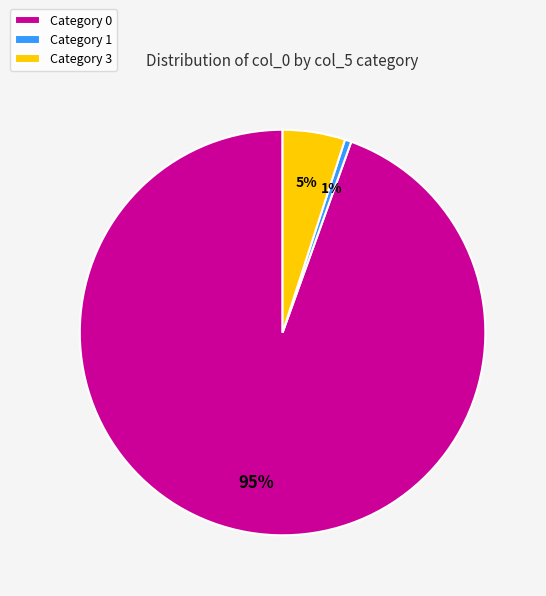

Does any single category account for the majority?

Yes